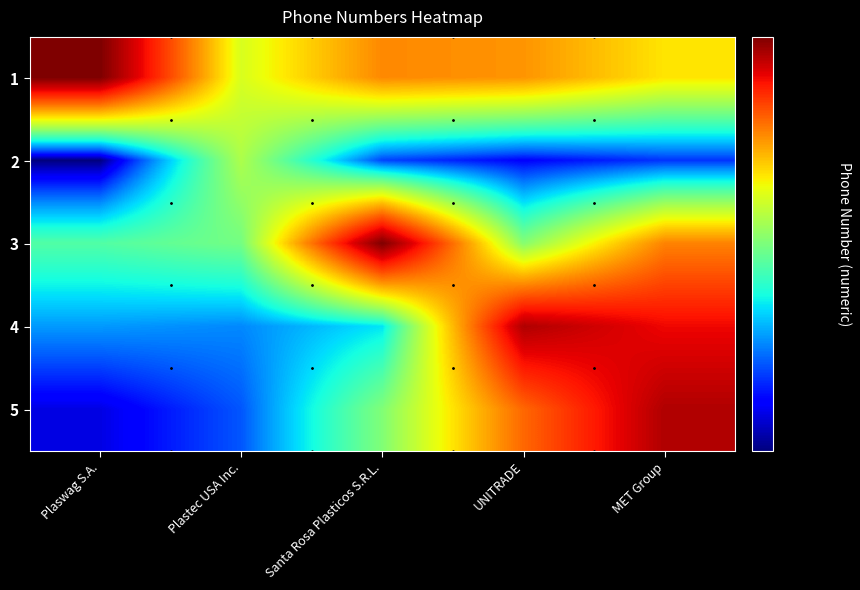

At how many categories does at least one series exceed 3415971937?

4